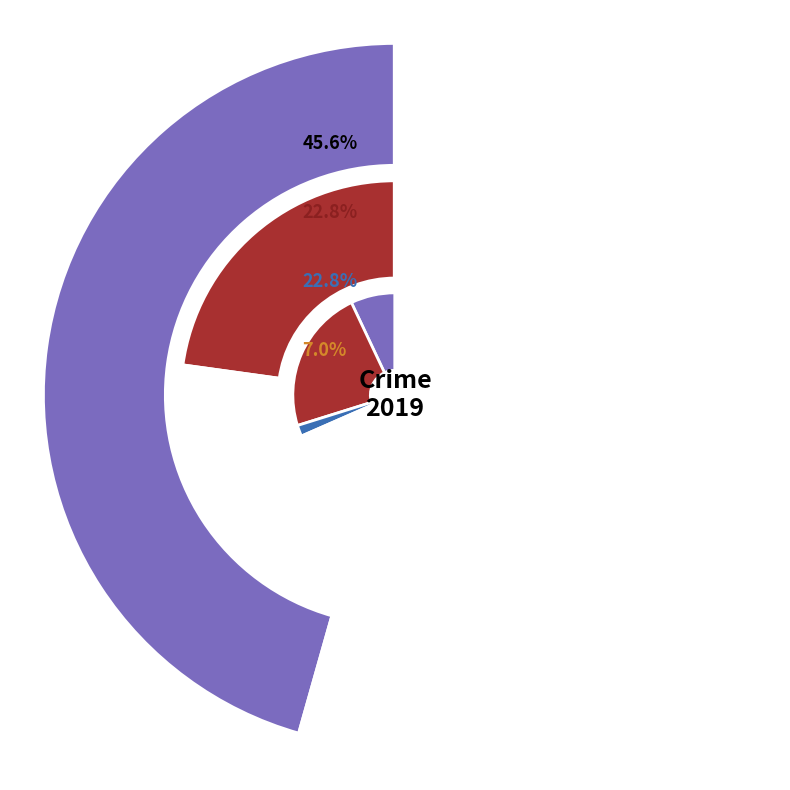

Which category has the smallest portion of the pie?

Criminal Sexual Assault